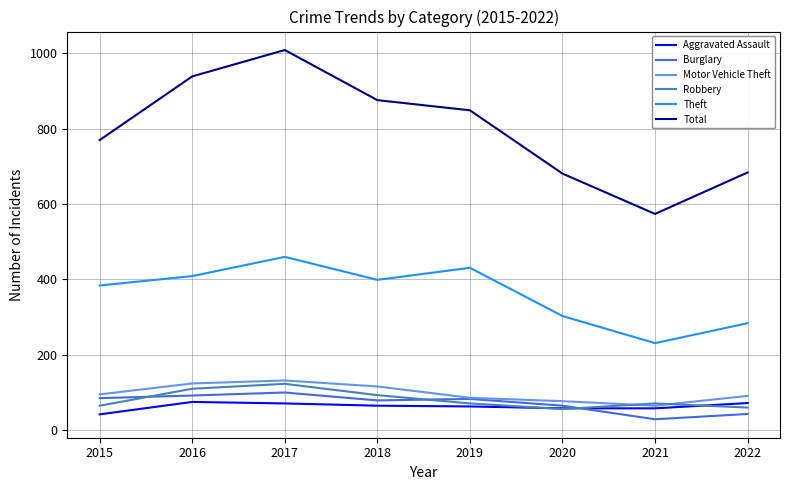

The value of Burglary at 2022 is 43. True or false?

True